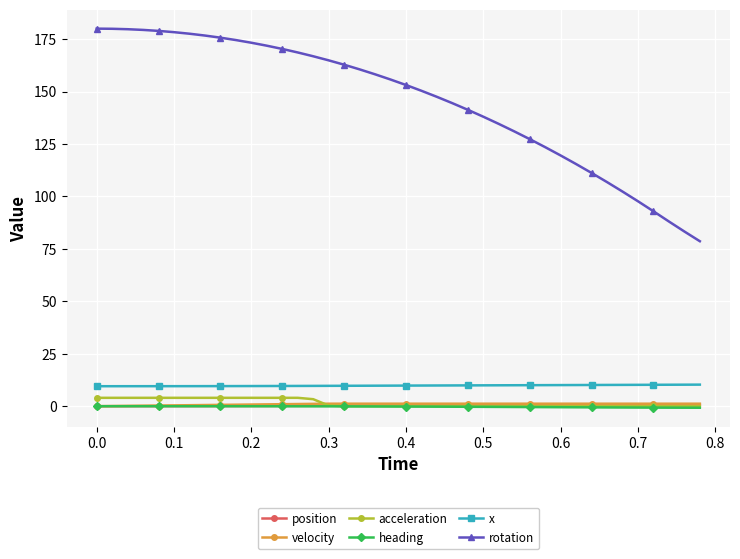

What is the value of the x point at the 39th from the left?

10.3